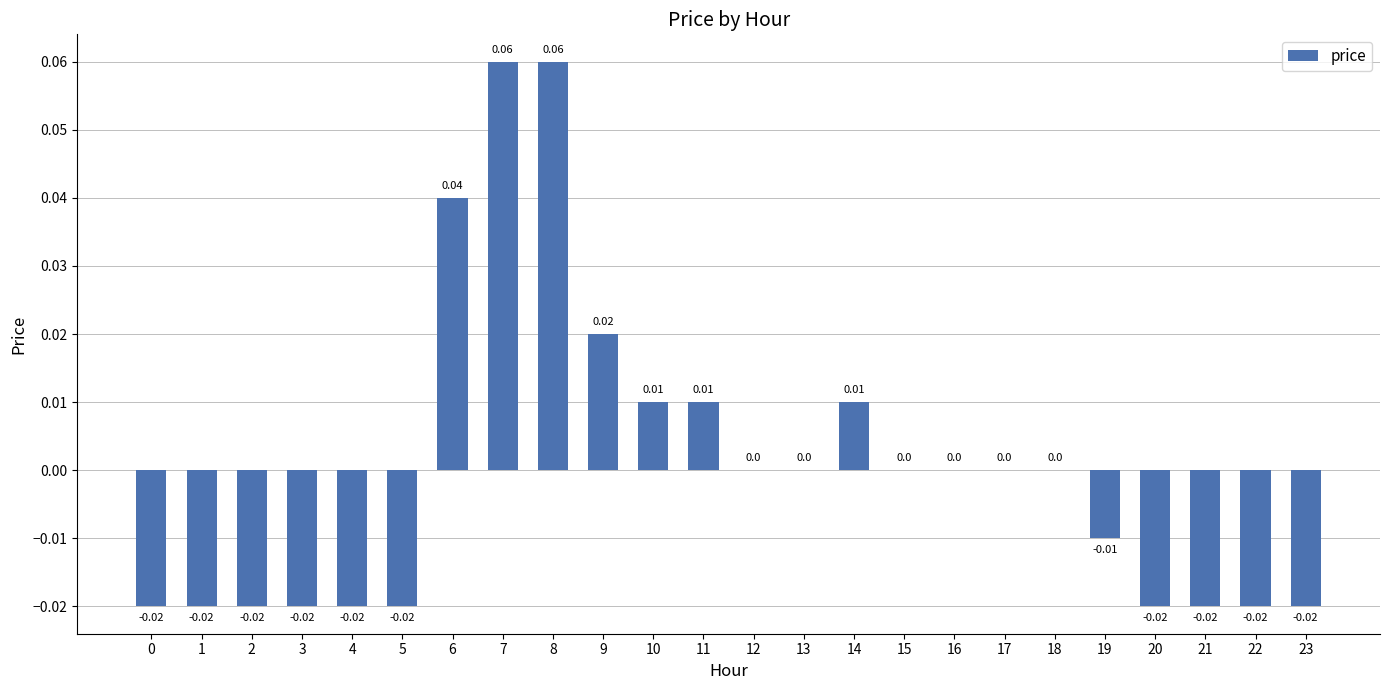

Are the bars grouped side by side (vs. stacked)?

No